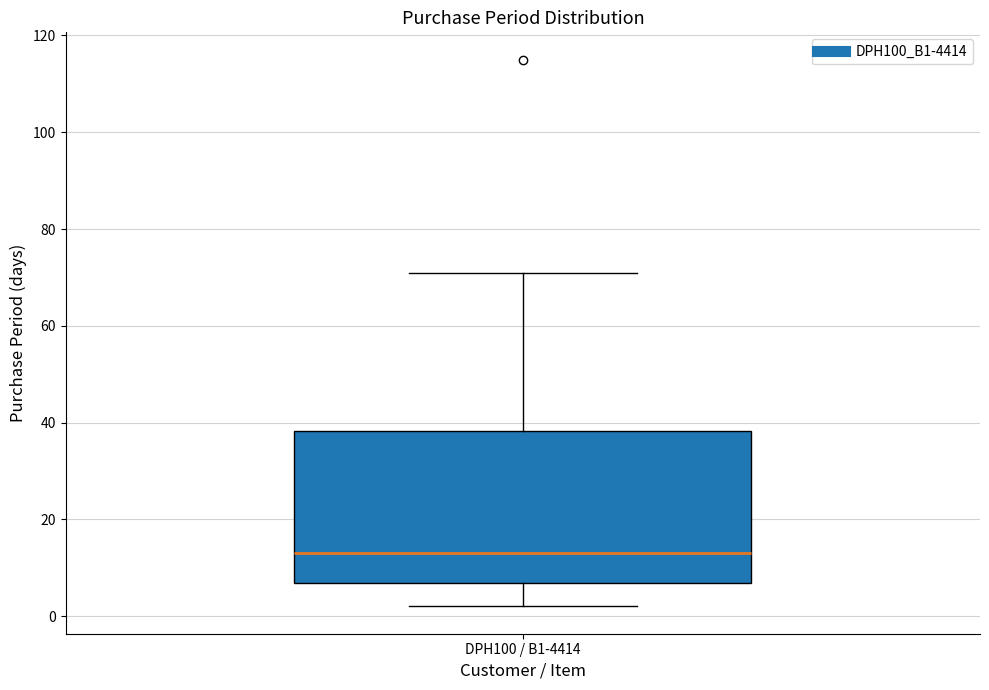

Where is the upper edge of the box for DPH100 / B1-4414 on the y-axis? The values are not printed on the chart, so give them approximately, as read against the axis.

38